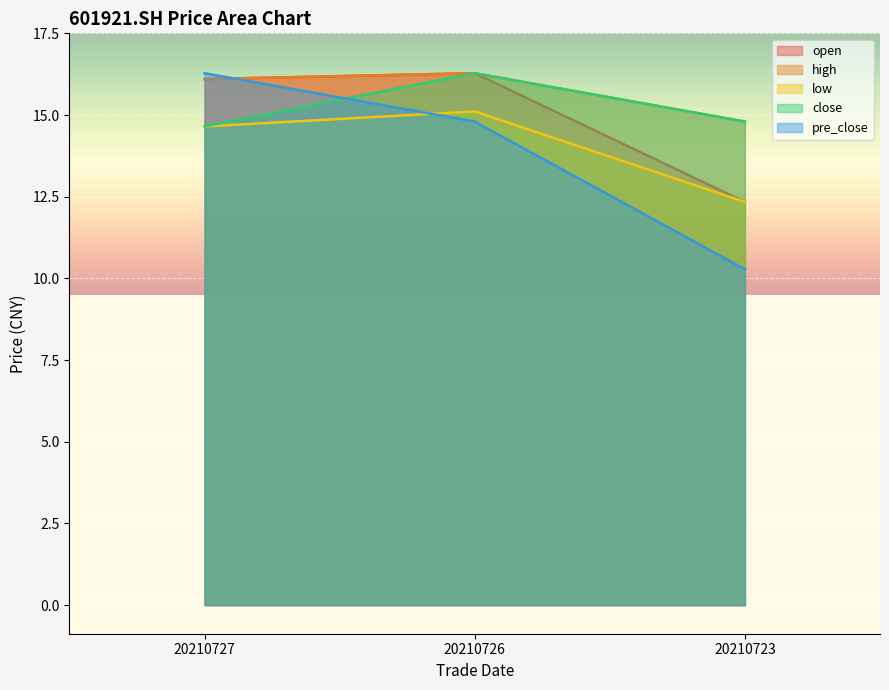

True or false: pre_close has a value of 10.3 at 20210723.

True